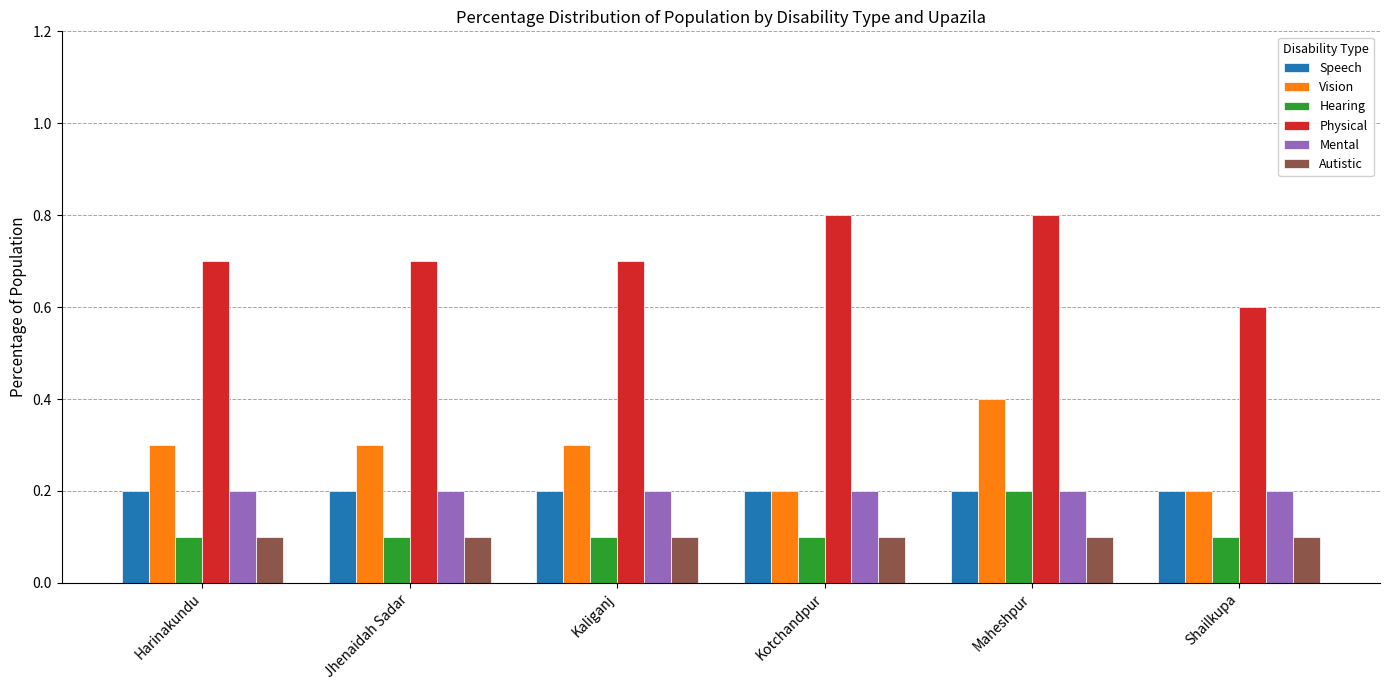

What is the sum of all Speech values?

1.2